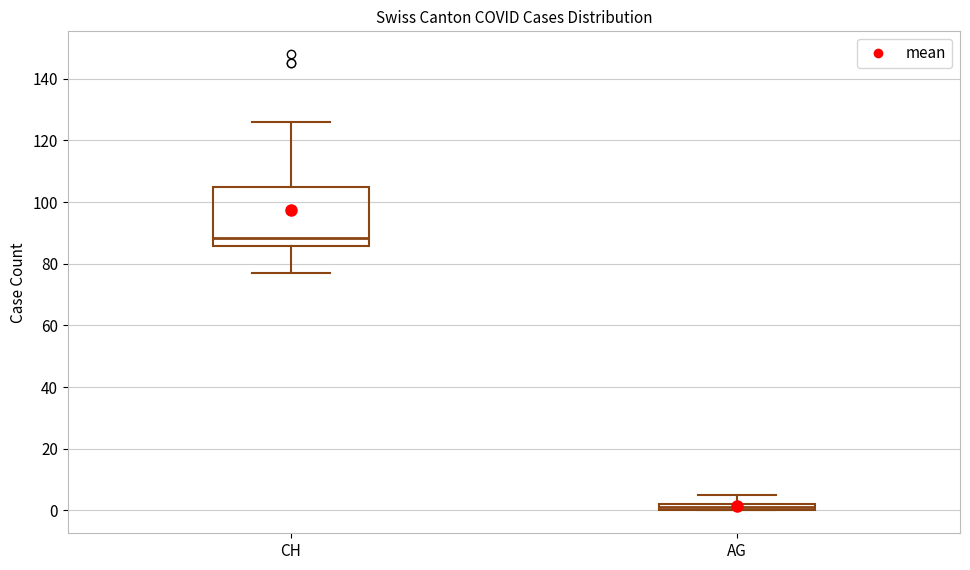

Comparing the boxes themselves (not the whiskers), which one is the tallest?

CH